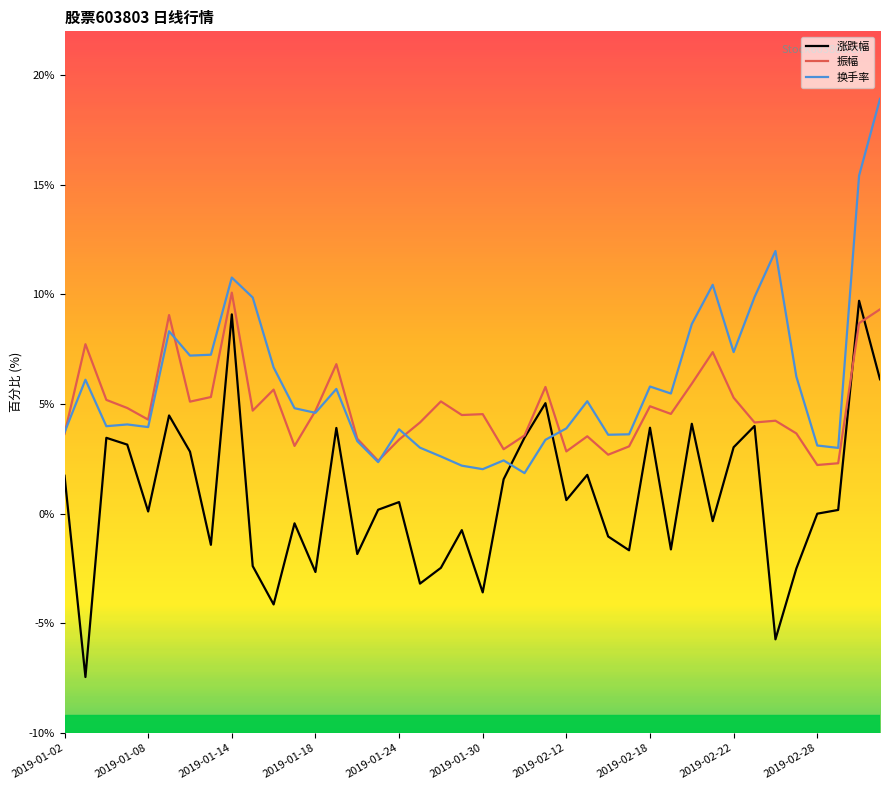

What is the difference between the second highest and minimum values in the 换手率 series?

13.6